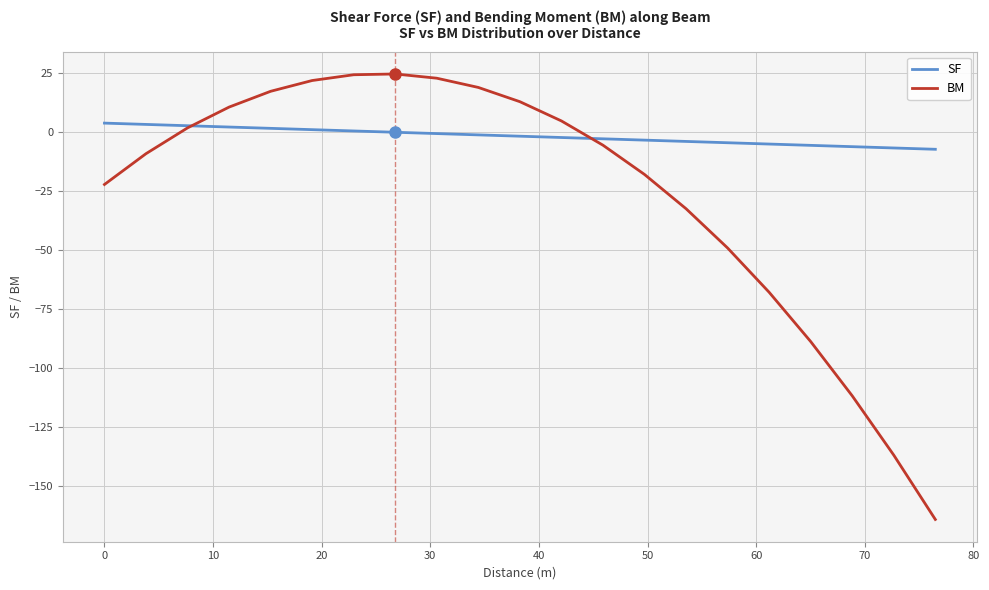

Which series has the largest range (max minus min)?

BM